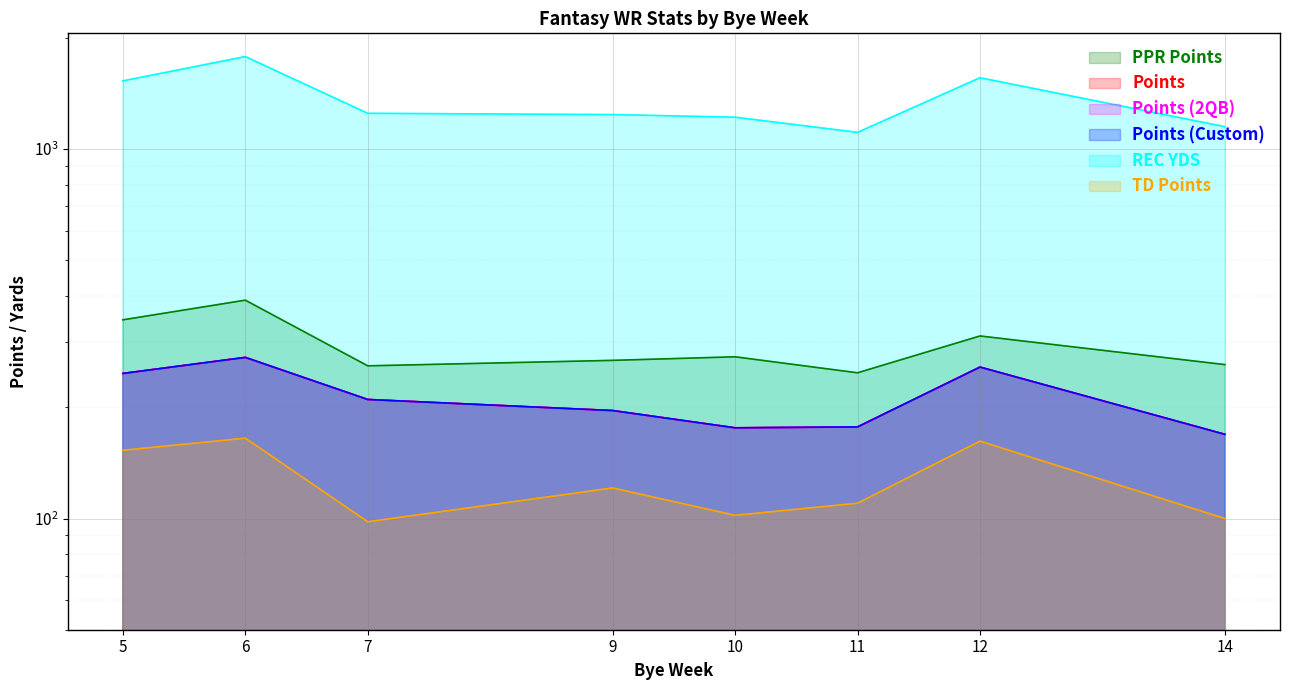

True or false: TD Points and Points (2QB) cross at least once.

False